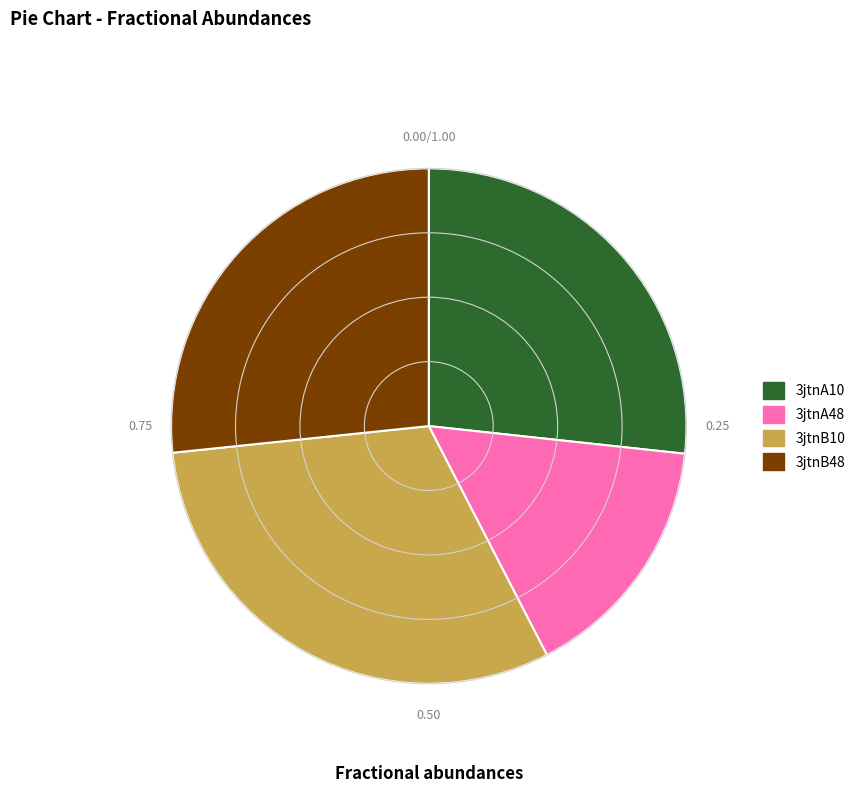

Does 3jtnB10 represent more than half of the total?

No